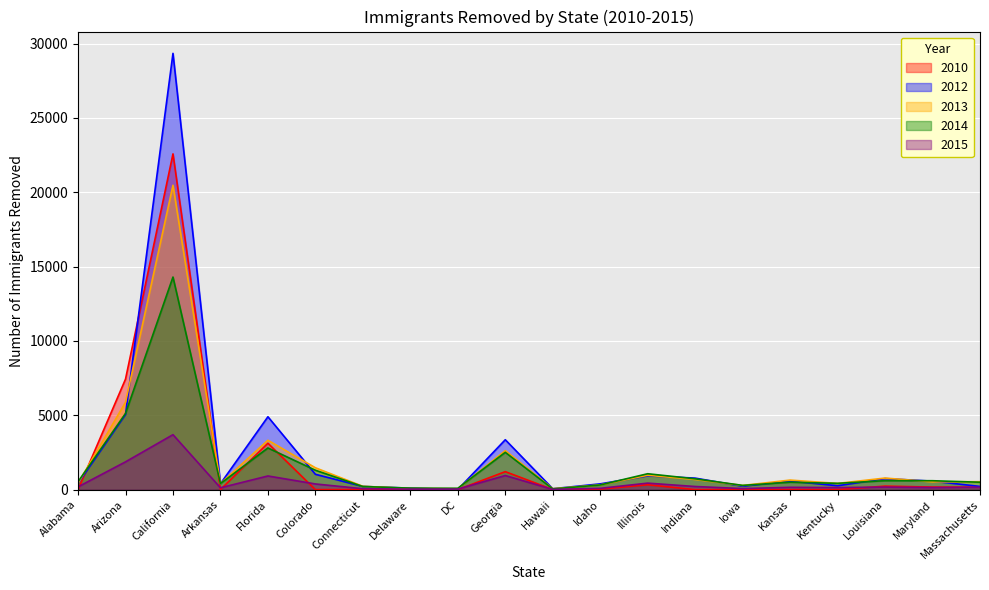

What is the minimum value for 2014?

49